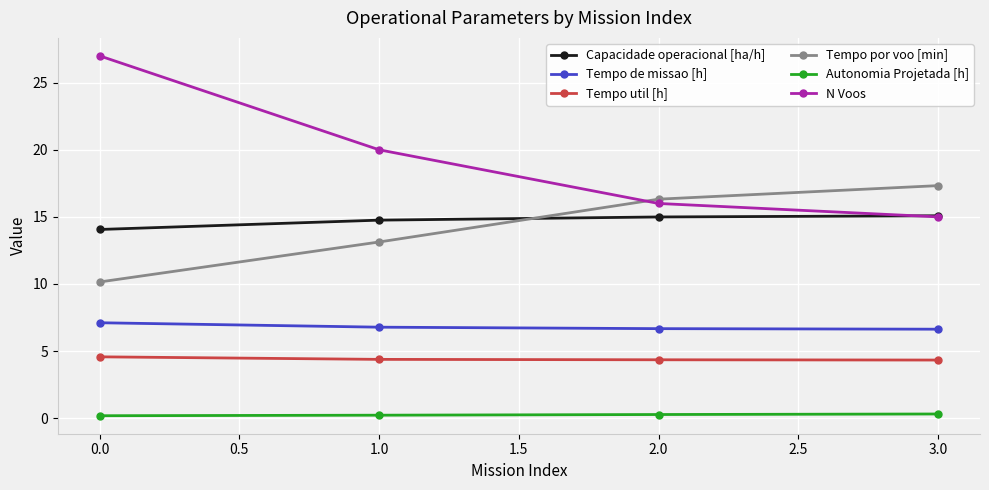

Which category has the highest value in the Tempo por voo [min] series?

3.0